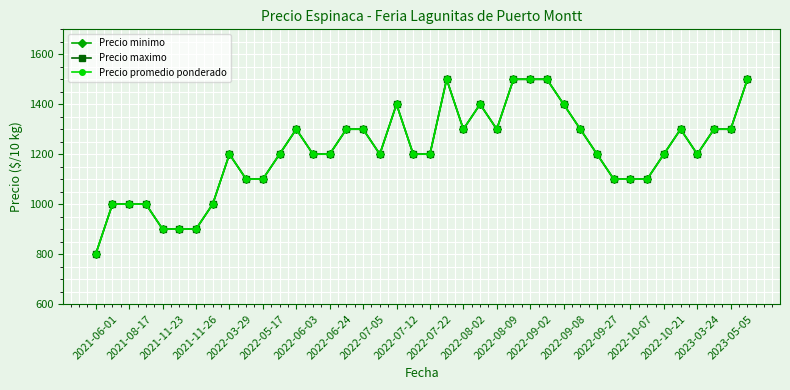

Which series has the largest range (max minus min)?

Precio minimo